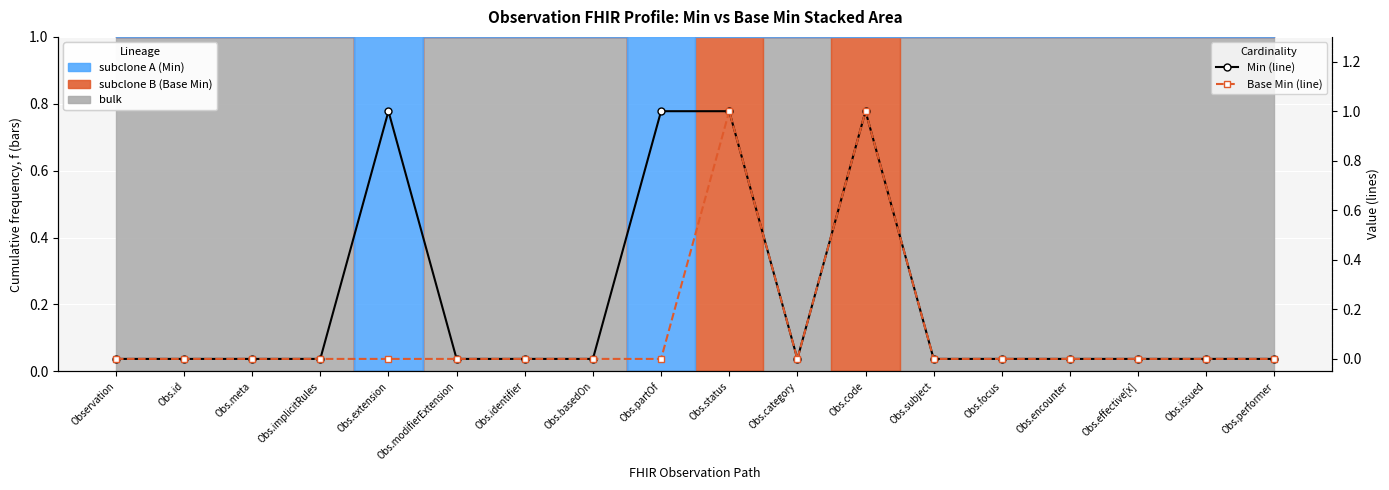

At which category does Min (line) reach its first local peak?

Obs.extension